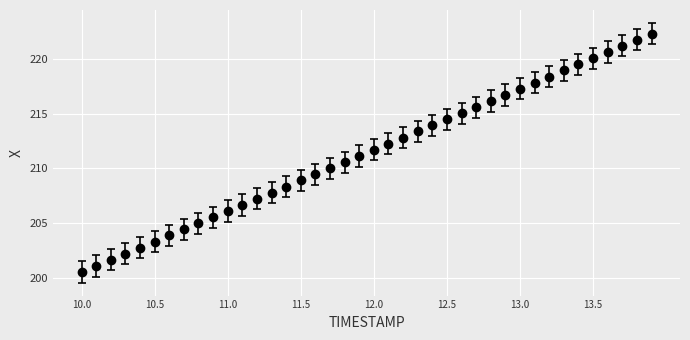

What is the value of the 32nd point from the left?

217.8